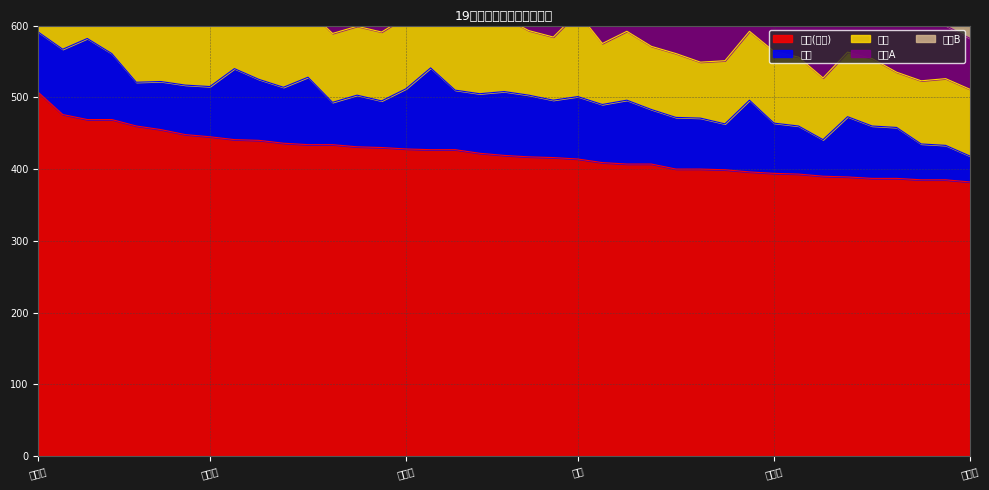

The 总分(物理) series shows 407 at 冯子轩. True or false?

True